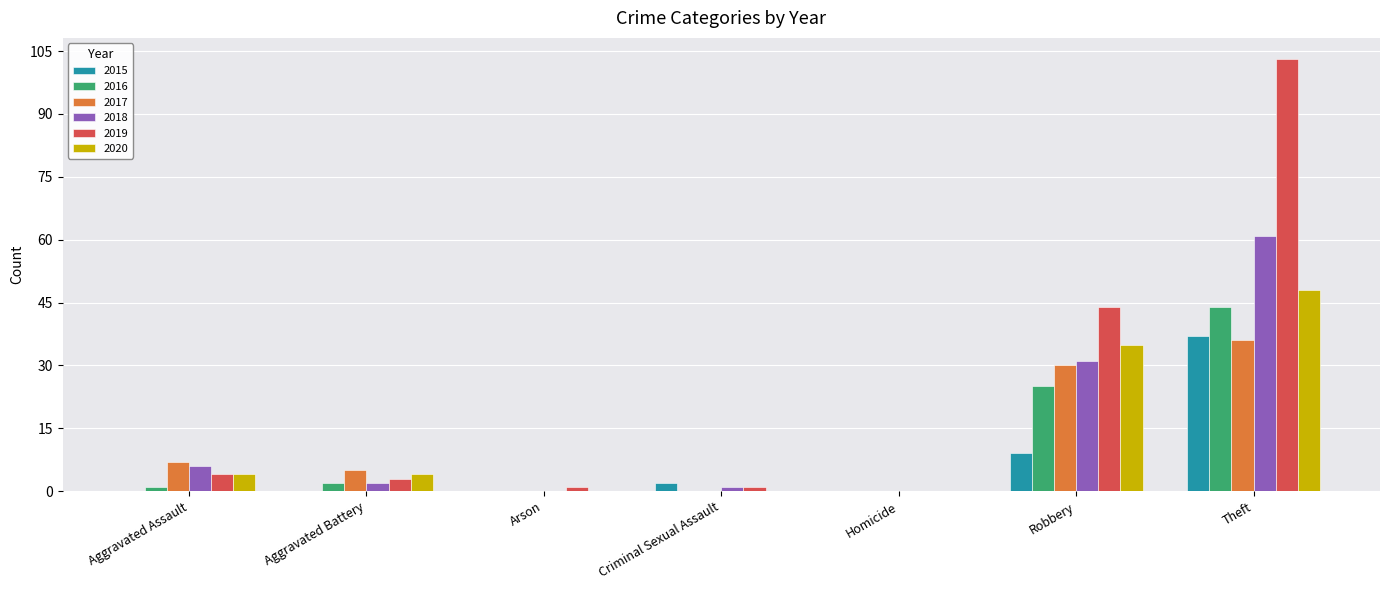

How many distinct data groups are displayed?

6